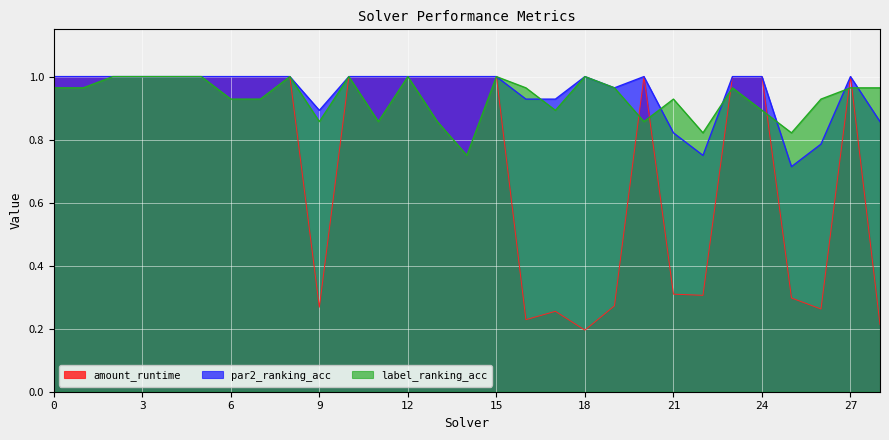

At which category does amount_runtime reach its first local valley?

9